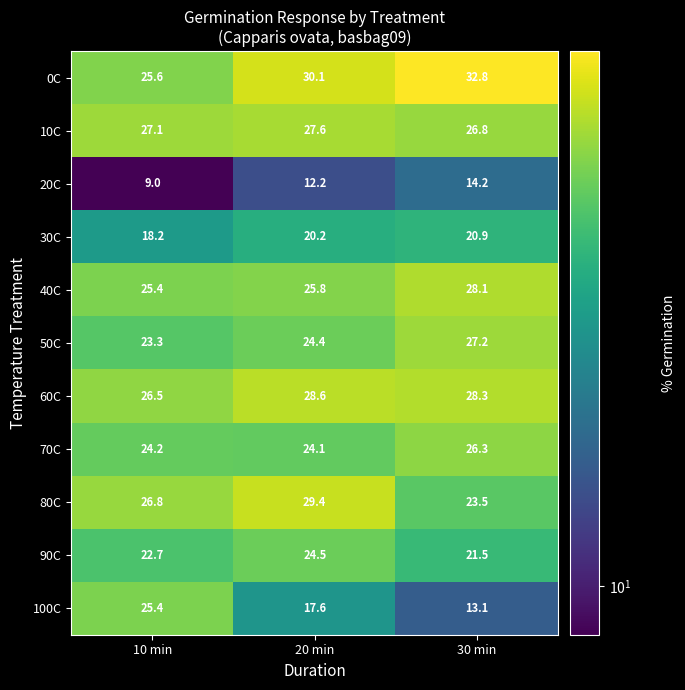

At 30 min, list the series in order from largest to smallest.

0C, 60C, 40C, 50C, 10C, 70C, 80C, 90C, 30C, 20C, 100C